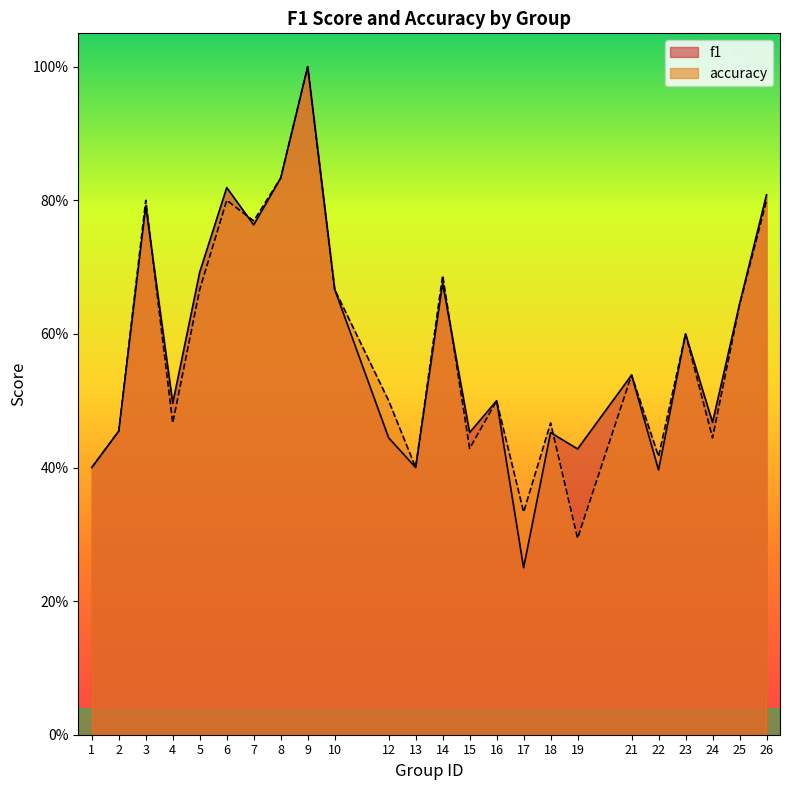

Which series has the largest total across all categories?

f1